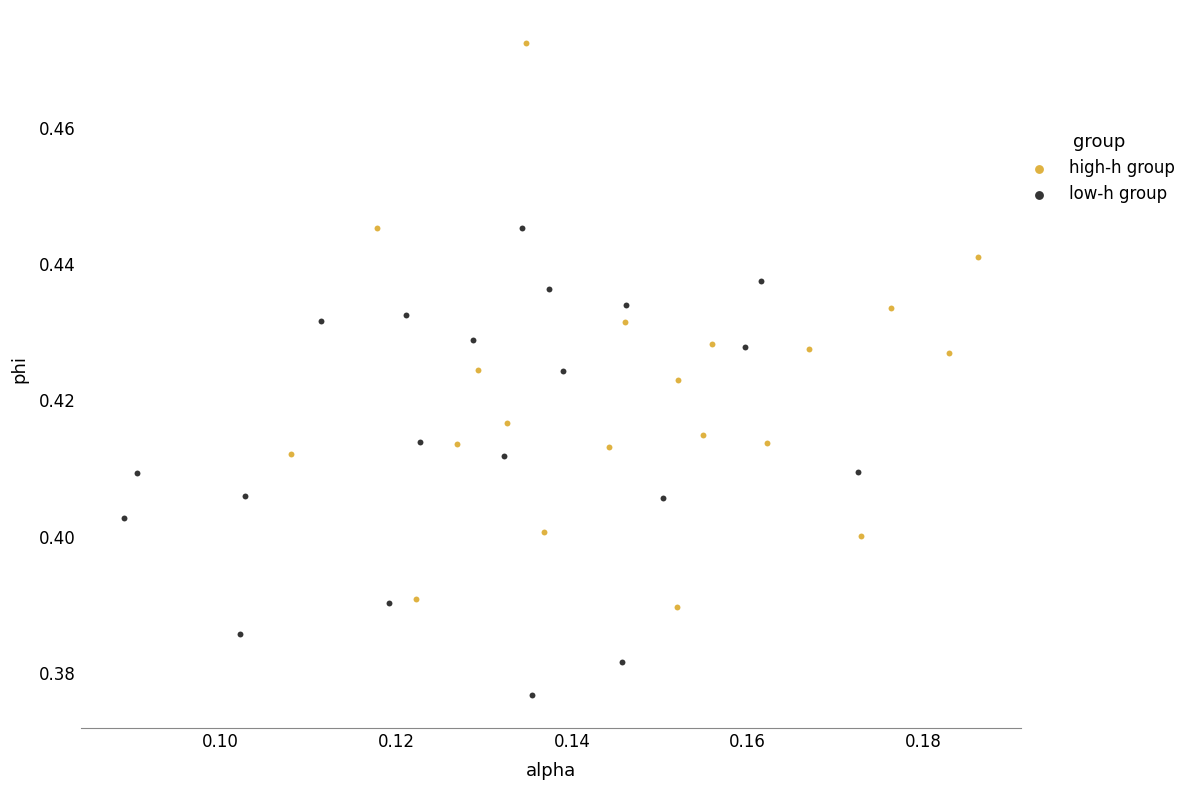

What are all the series names shown in the legend?

high-h group, low-h group